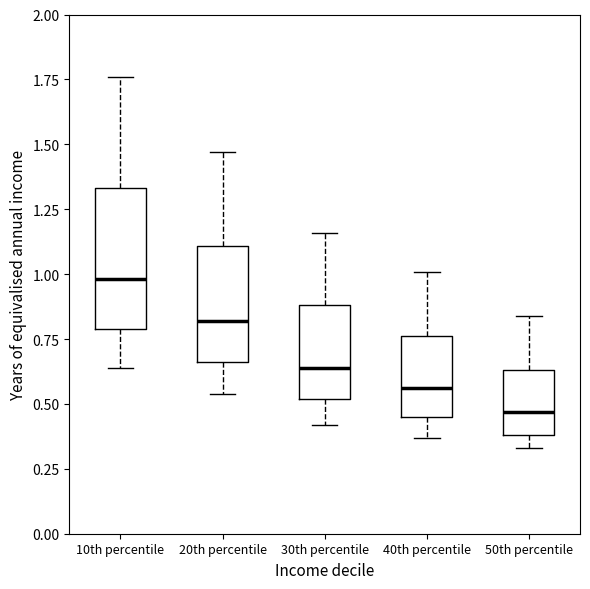

Reading left to right, transcribe this box plot: for each box, give where its median line is, the range the box spans, and where its two whiskers end, as read against the y-axis. The values are not printed on the chart, so give them approximately, as read against the axis.

10th percentile: median 1.00, box 0.80 to 1.35, whiskers 0.65 to 1.75
20th percentile: median 0.80, box 0.65 to 1.10, whiskers 0.55 to 1.45
30th percentile: median 0.65, box 0.50 to 0.90, whiskers 0.40 to 1.15
40th percentile: median 0.55, box 0.45 to 0.75, whiskers 0.35 to 1.00
50th percentile: median 0.45, box 0.40 to 0.65, whiskers 0.35 to 0.85